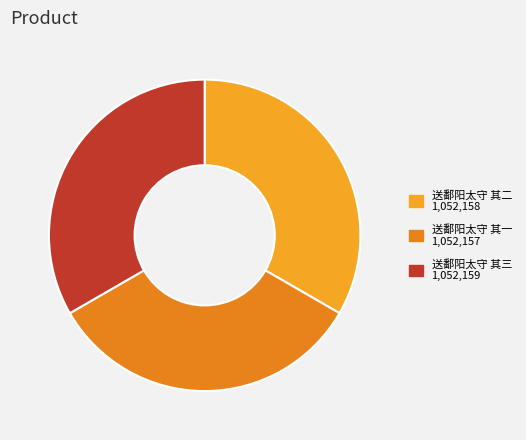

Count the number of slices in the pie.

3